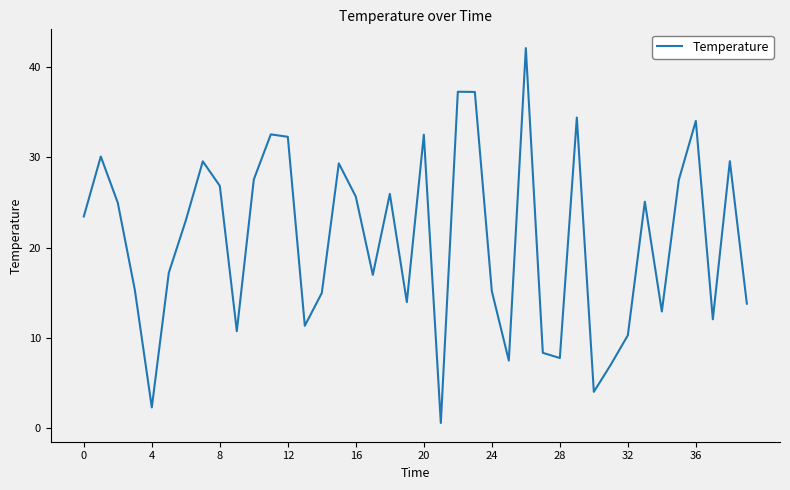

How many distinct data groups are displayed?

1